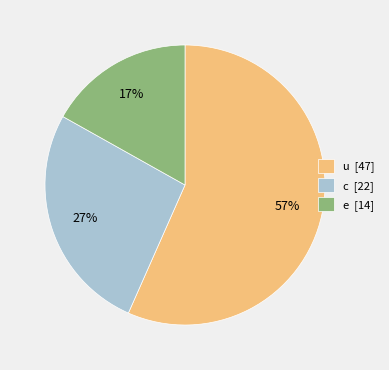

Approximately how many times larger is the value at c [22] compared to e [14]?

1.6